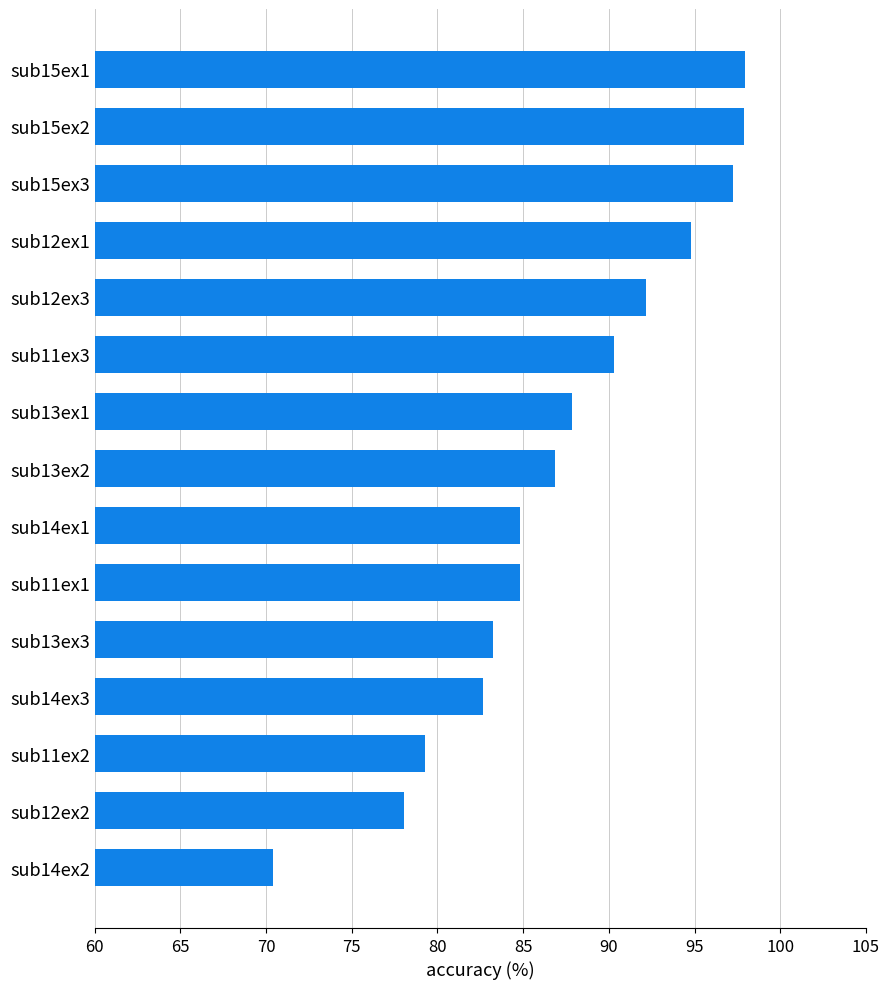

The value at sub15ex2 is 172.8. True or false?

False